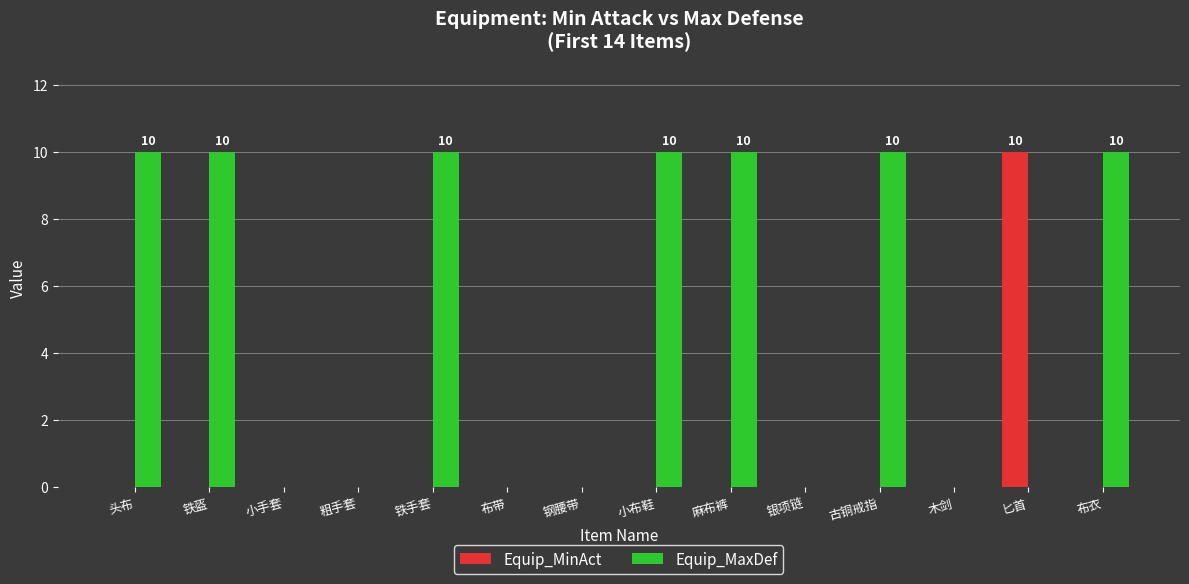

Which series has the largest total across all categories?

Equip_MaxDef